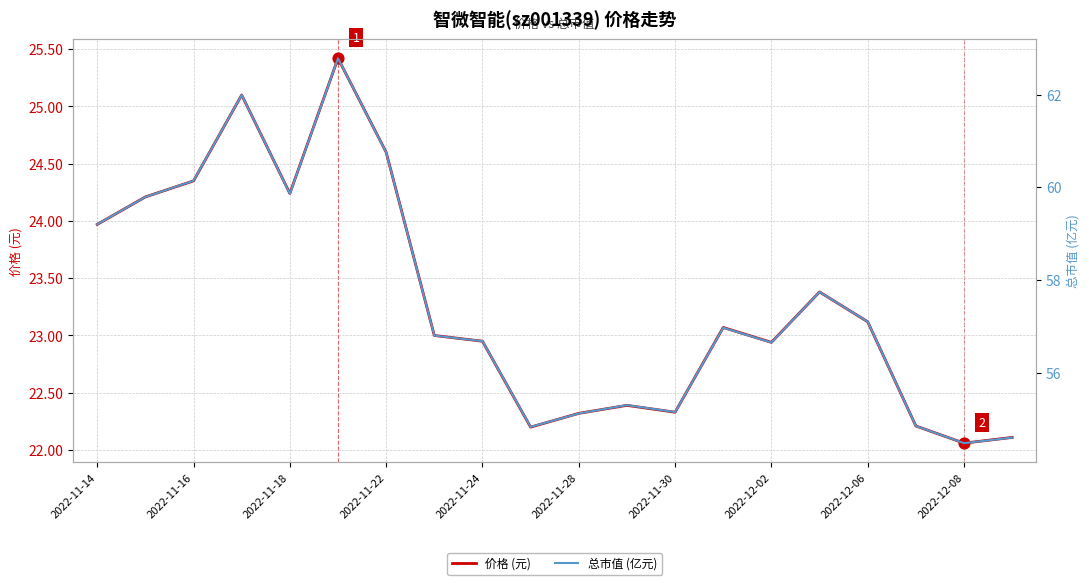

Which series reaches the minimum Y coordinate?

价格 (元)